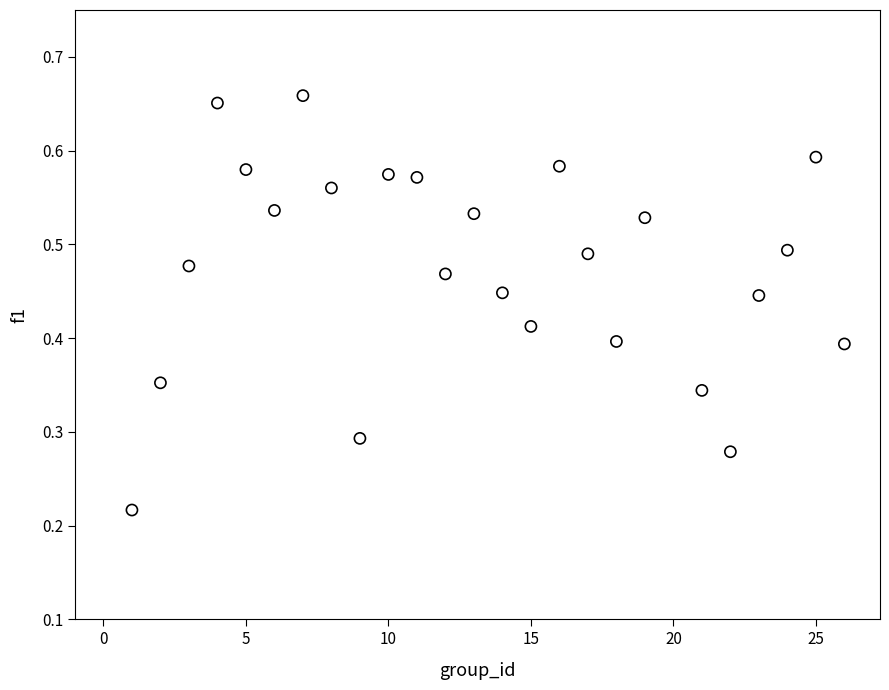

What is the range of X values (max minus min)?

25.0